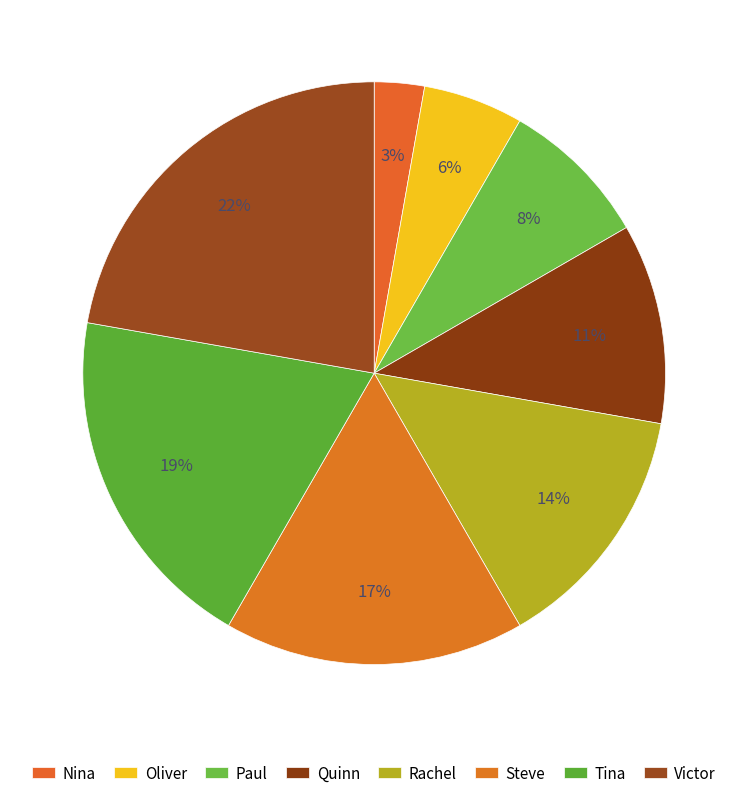

Rank the categories by value from lowest to highest.

Nina, Oliver, Paul, Quinn, Rachel, Steve, Tina, Victor